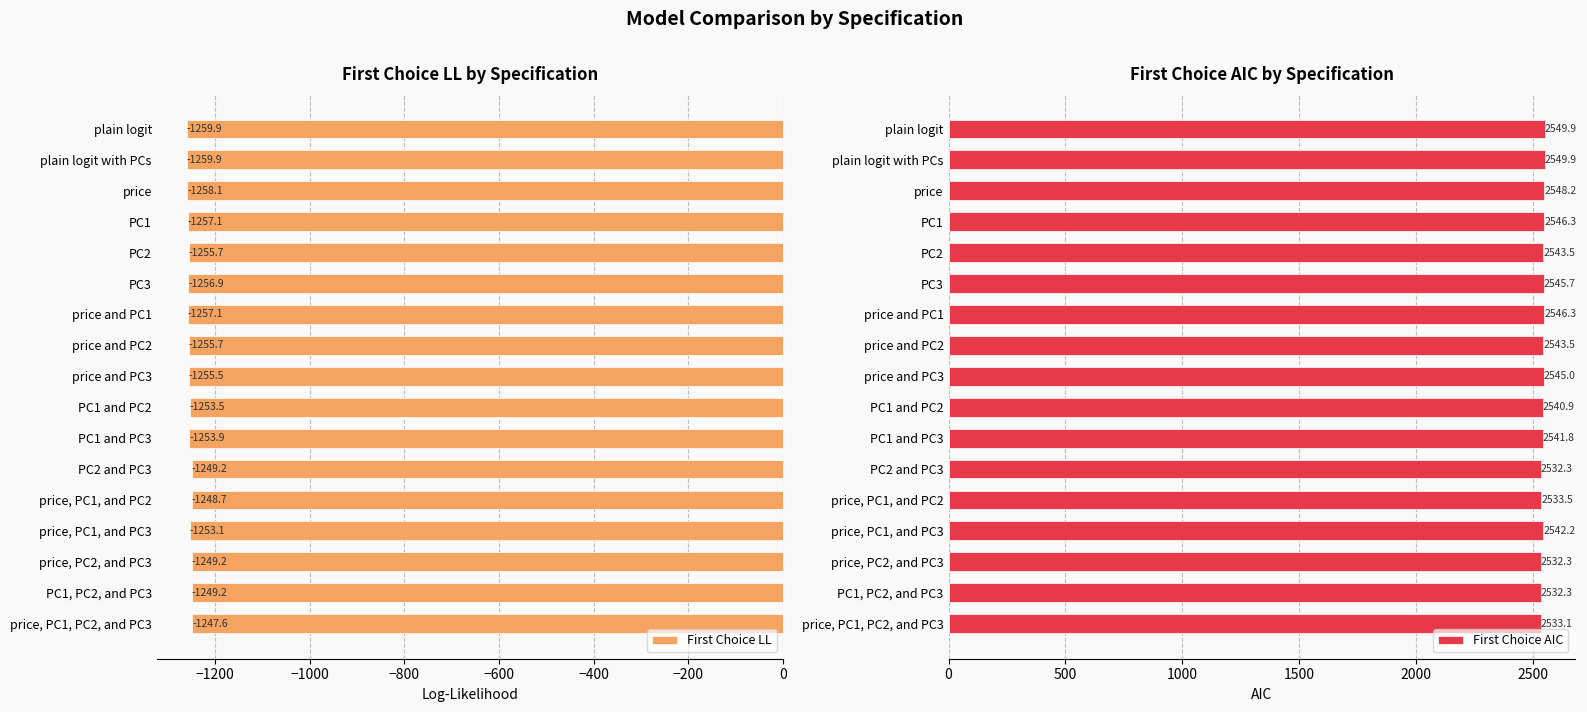

What are all the series names shown in the legend?

First Choice LL, First Choice AIC